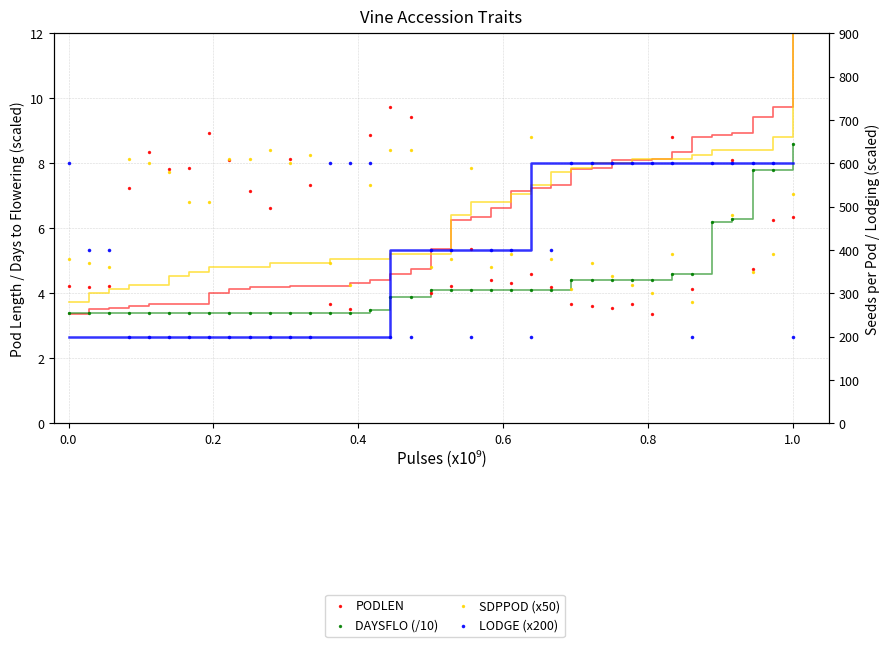

At how many categories does at least one series exceed 209?

37